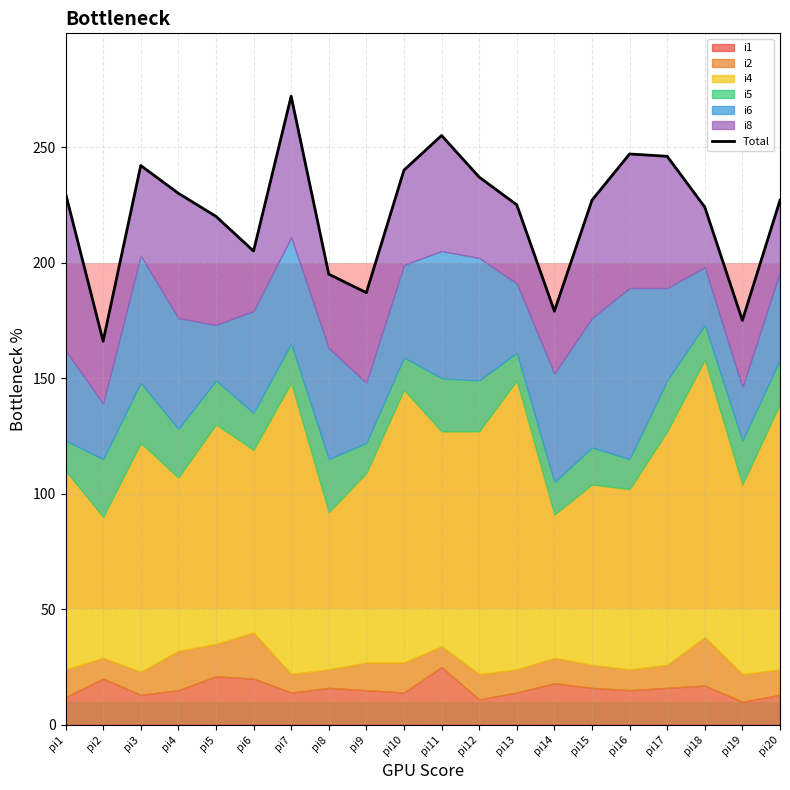

How many lines are shown in the chart?

1